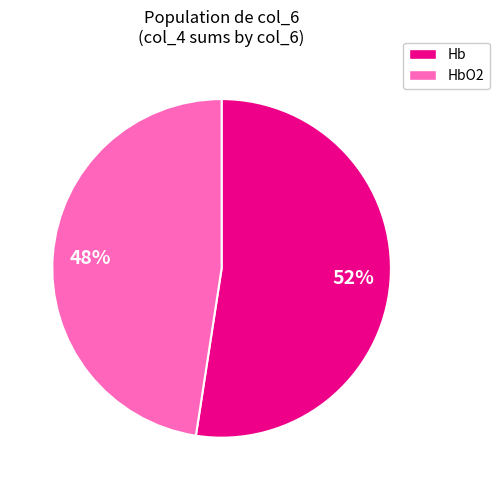

To the nearest percent, what is the average slice percentage?

50%